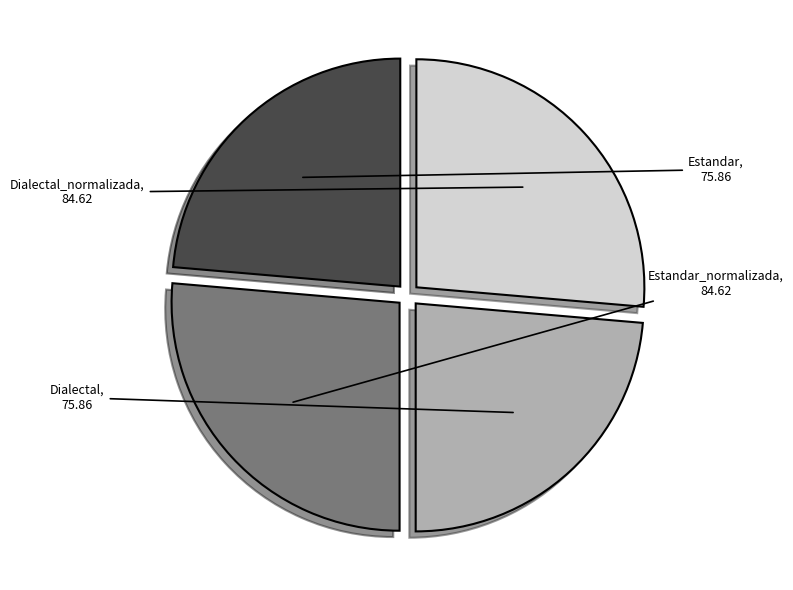

Is there any slice that represents more than half of the pie?

No